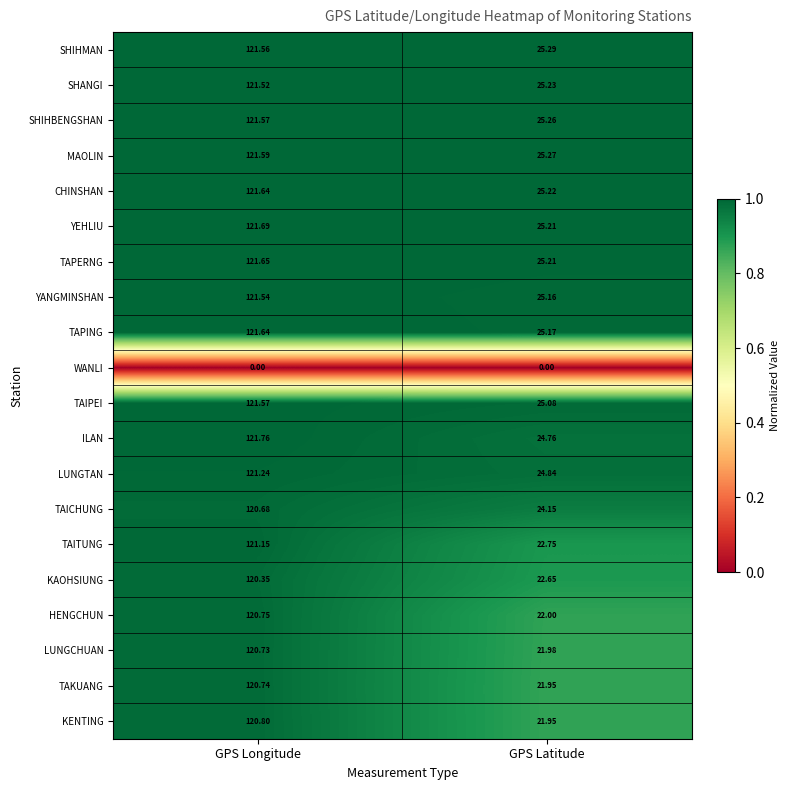

What is the greatest value displayed?

121.8